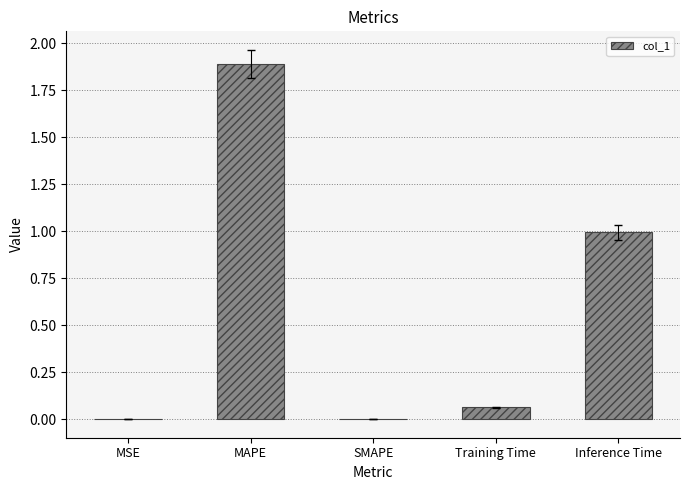

Read the value at Inference Time.

1.0